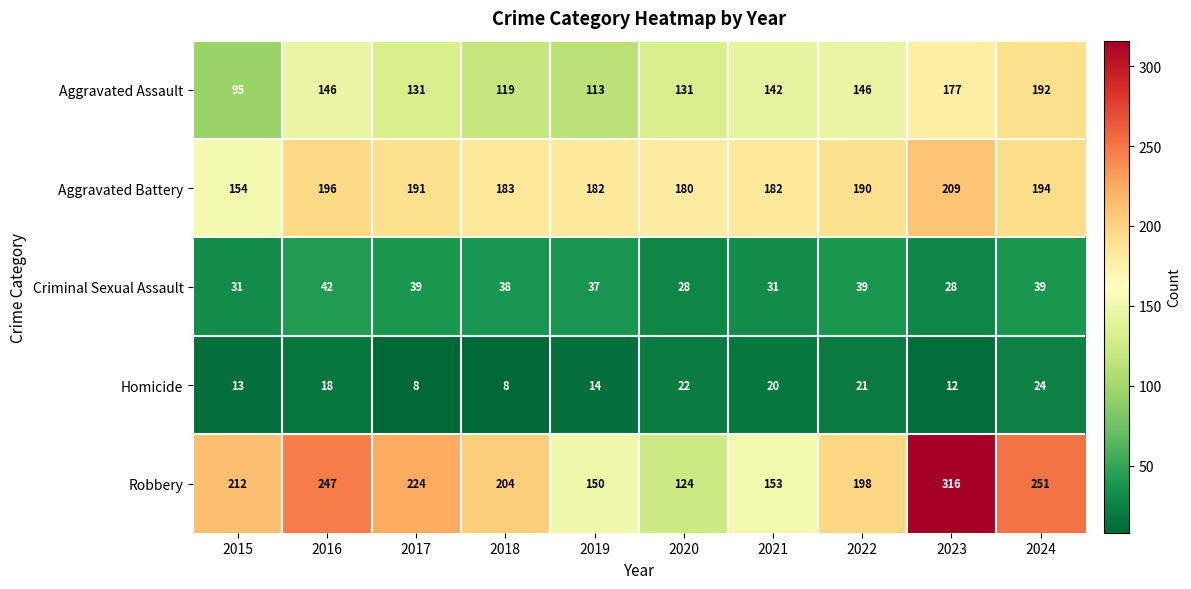

How many distinct data groups are displayed?

5